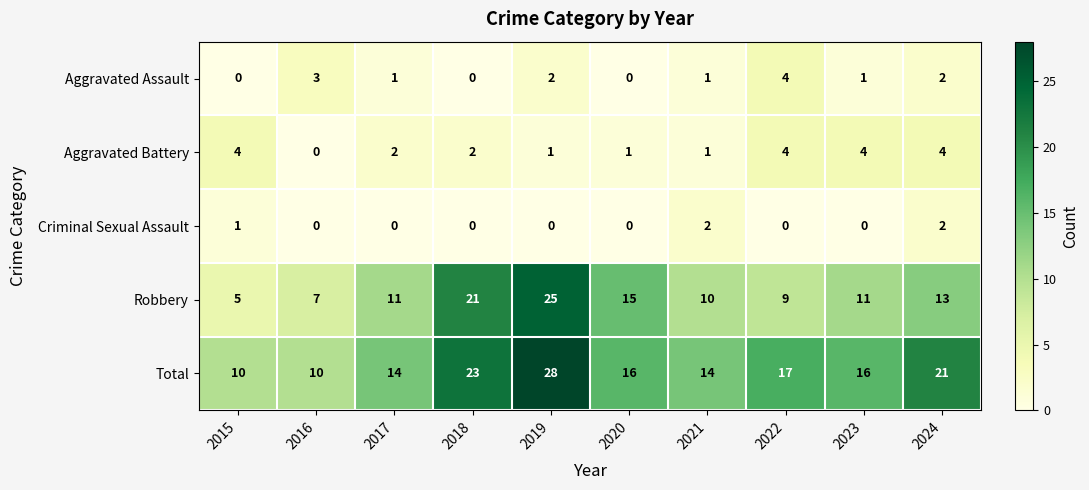

The Robbery series shows 7 at 2016. True or false?

True